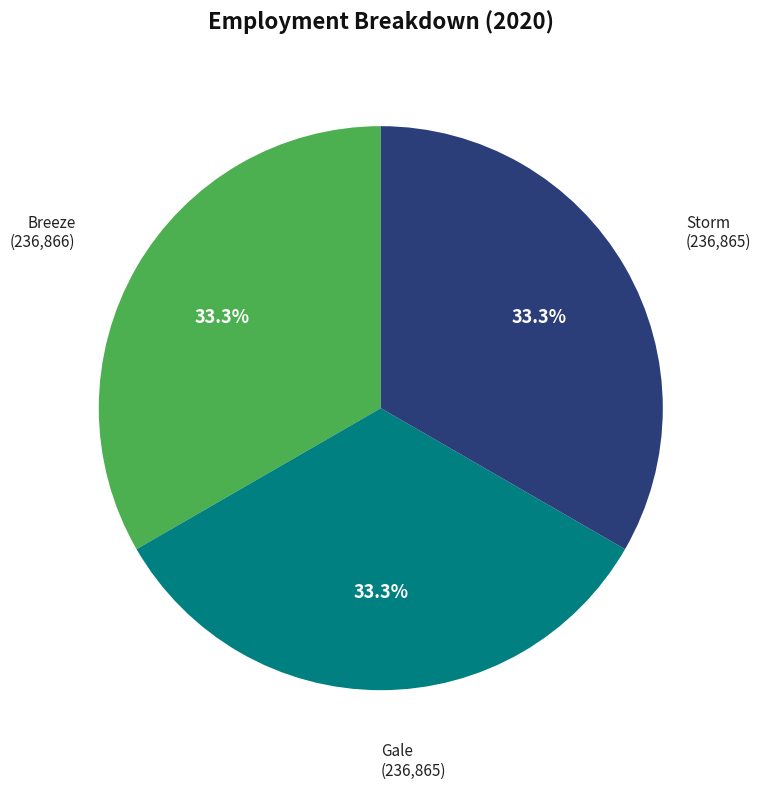

Combined, do Gale and Storm account for over 50%?

Yes